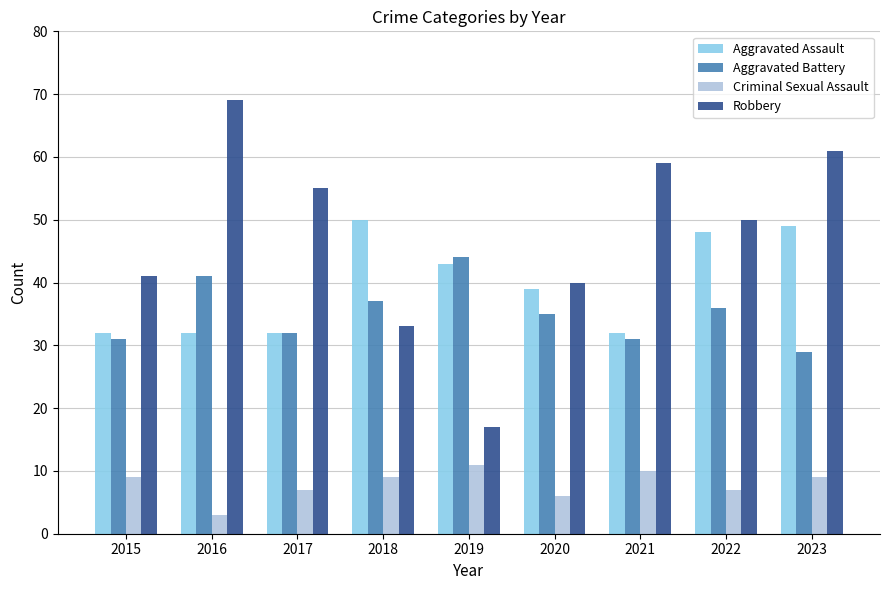

Which label corresponds to the largest value in the chart?

2016